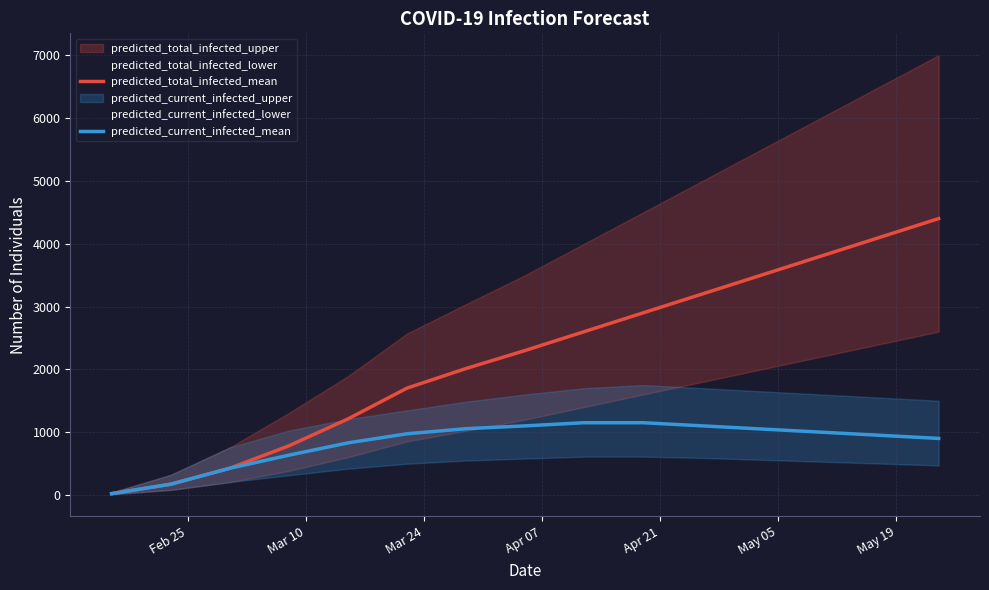

How many values in the predicted_current_infected_mean series exceed 974?

7